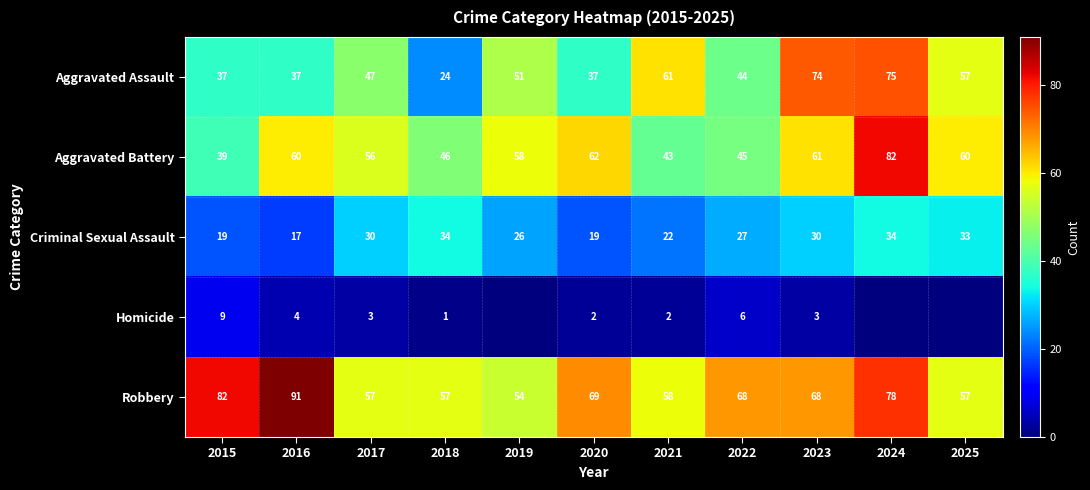

What is the maximum value for Robbery?

91